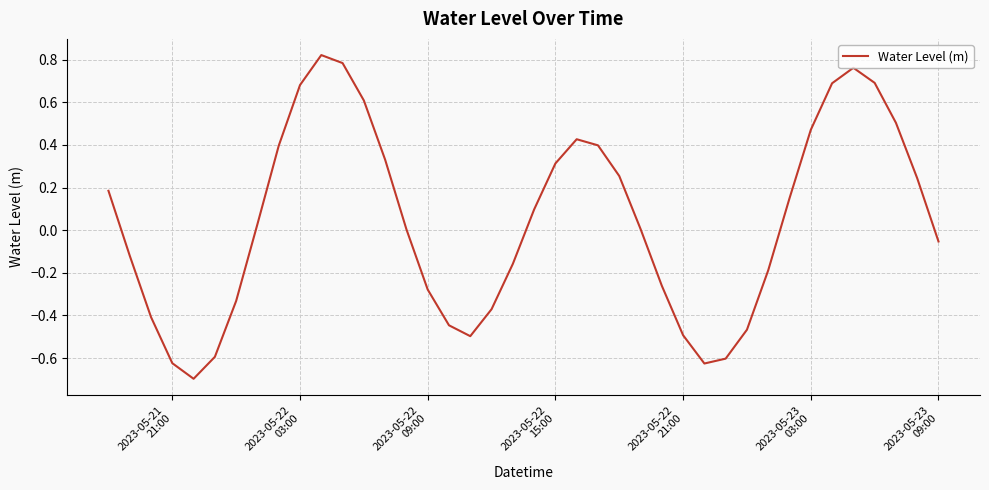

What is the minimum value shown in the chart?

-0.7